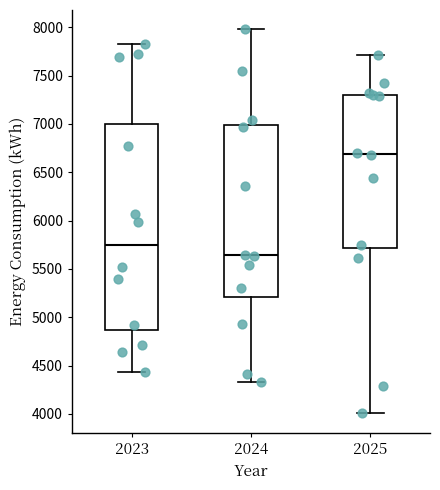

Where does the lower whisker of the box at x = 2023 end on the y-axis? The values are not printed on the chart, so give them approximately, as read against the axis.

4450